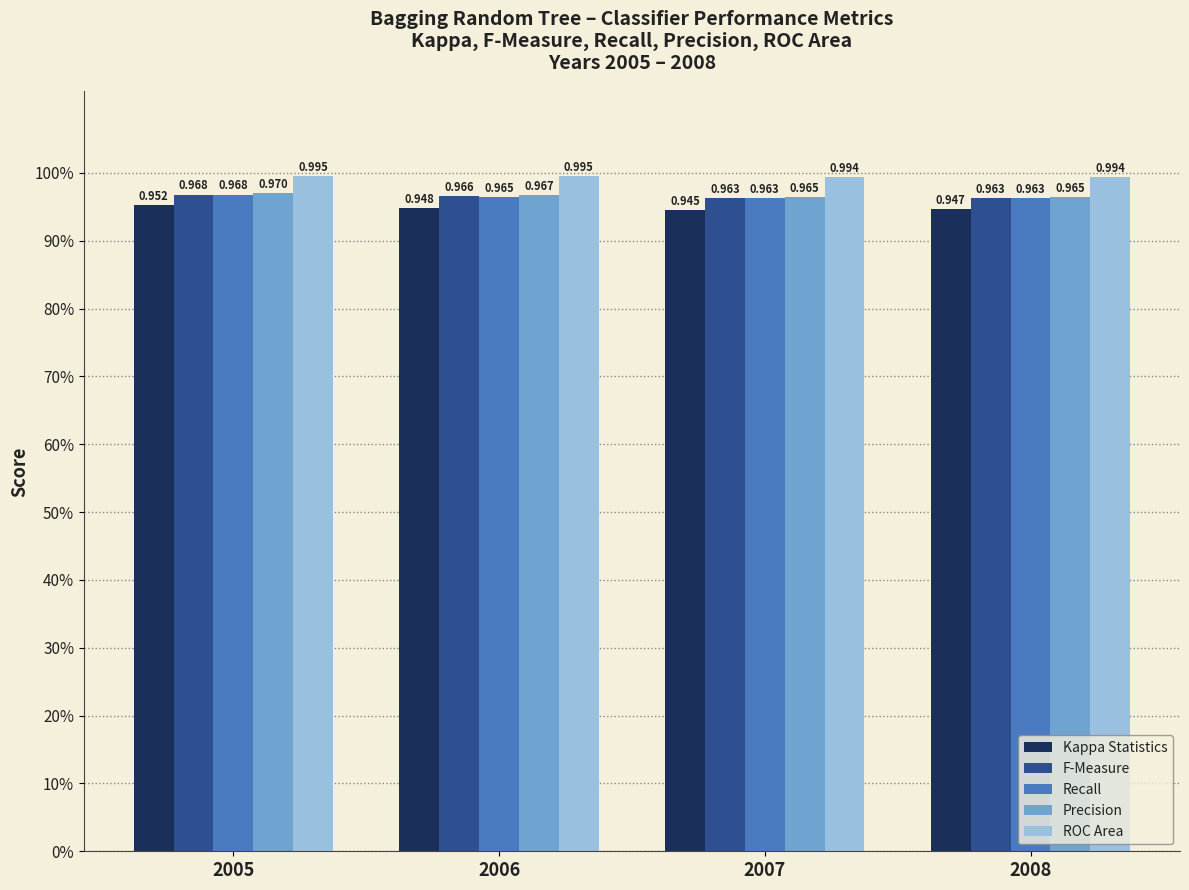

Which has a higher value, 2005 or 2008?

2005